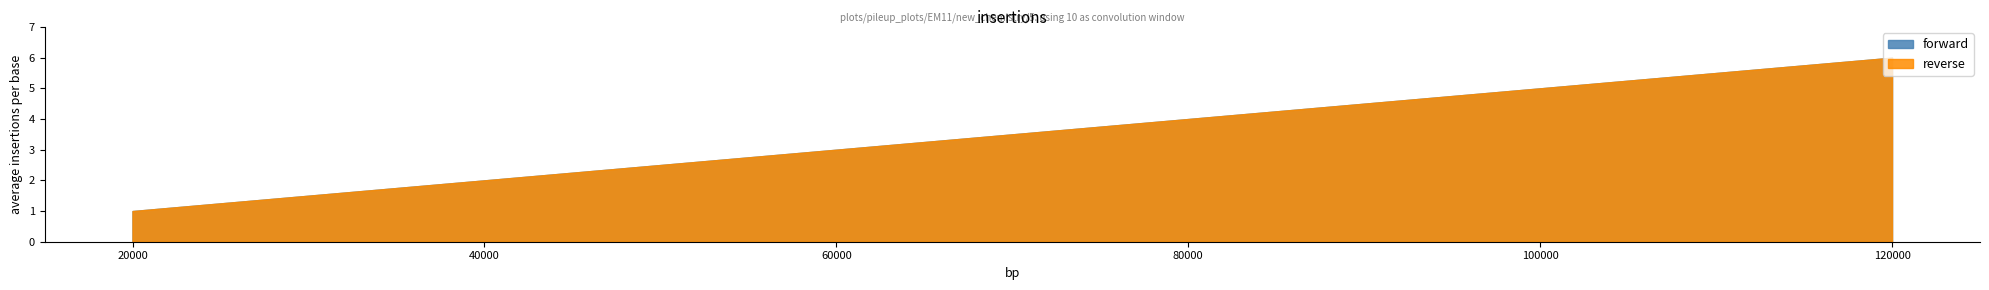

Which has a higher value, 1 or 1?

1